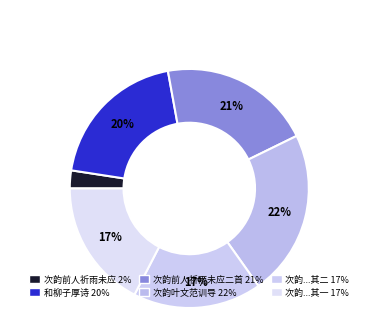

Does any single category account for the majority?

No